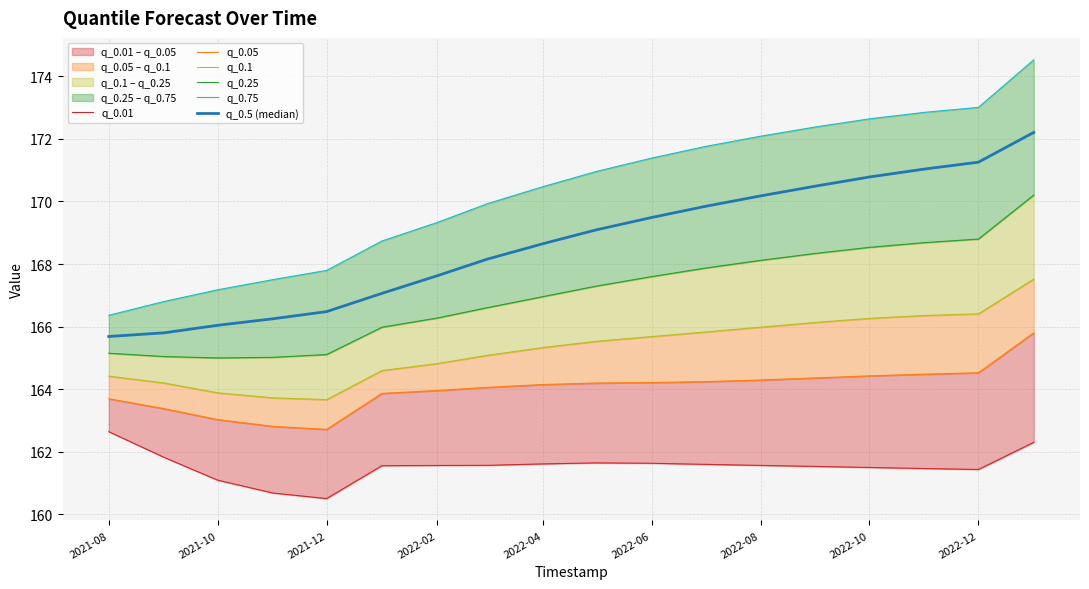

What position from the right is 2021-08?

18